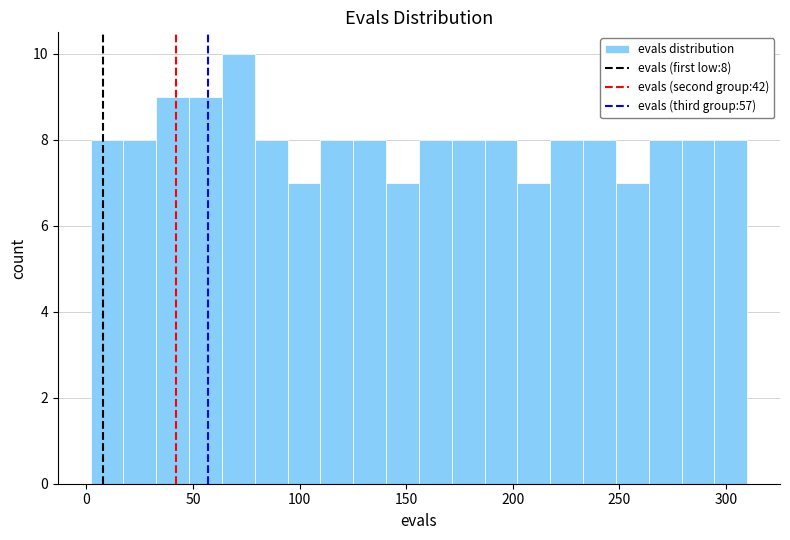

Read against the x-axis, roughly where is the centre of the tallest bar?

70